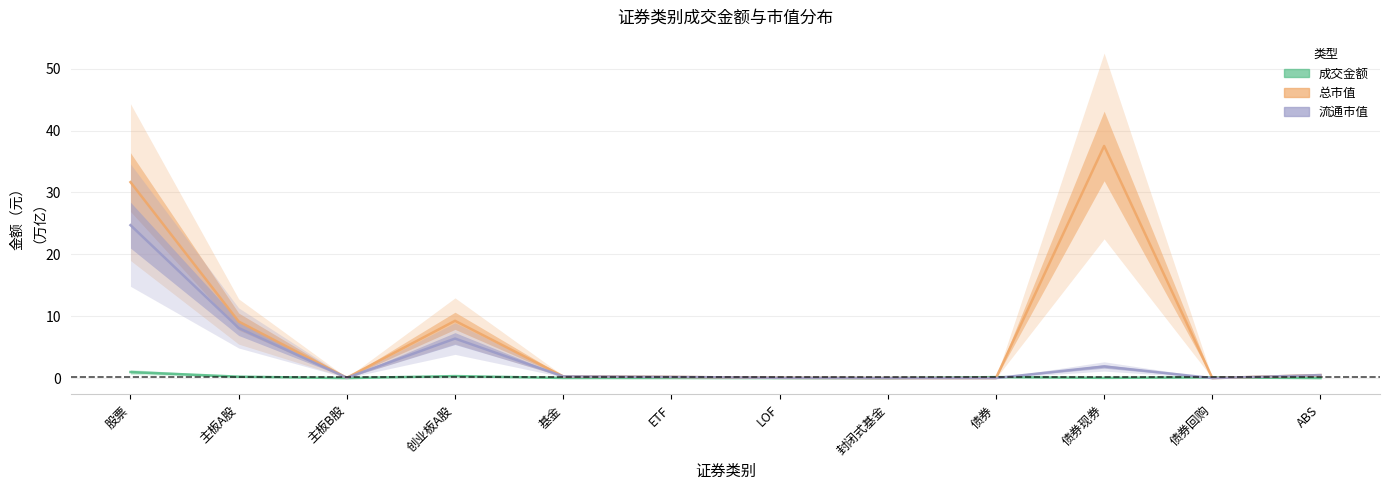

The value of 总市值 at 基金 is 0.3. True or false?

True